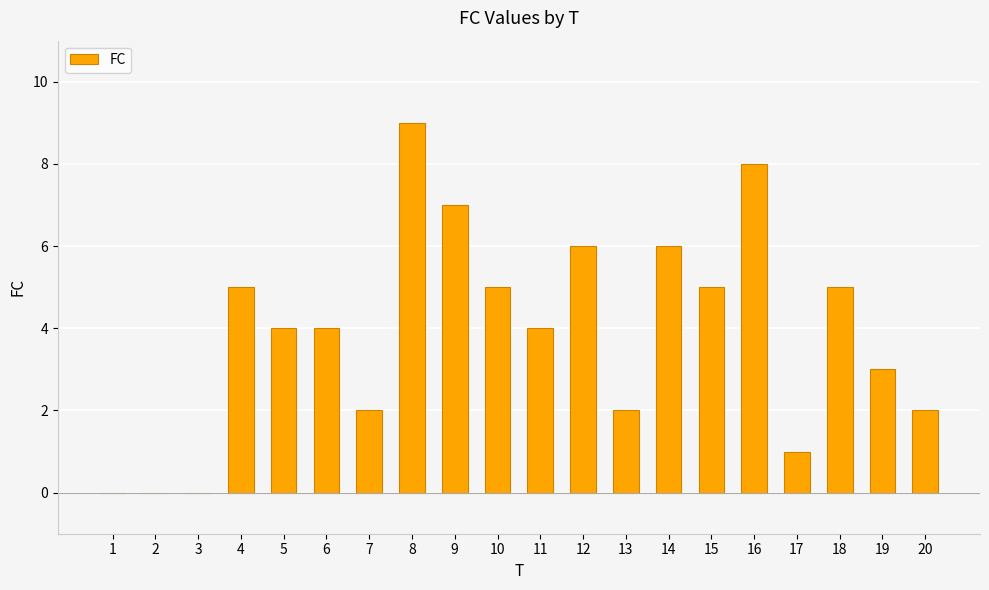

True or false: the data shows -3 at 2.

False